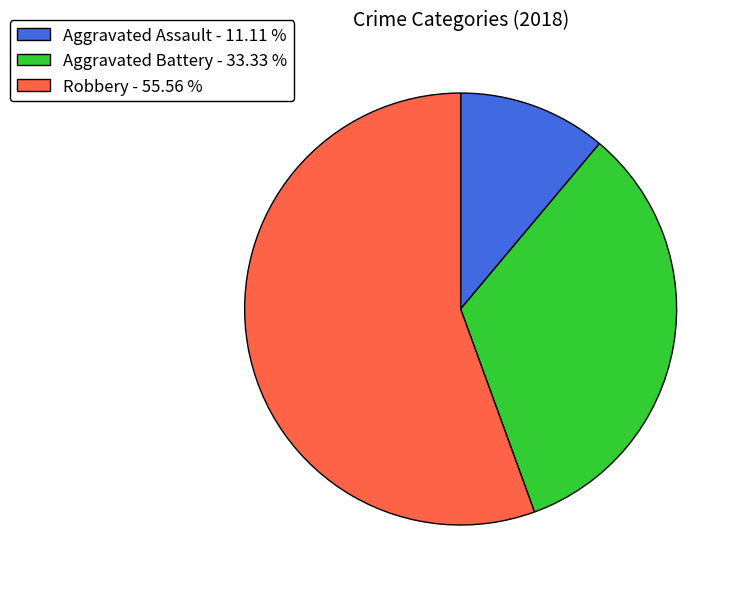

Which slice is the smallest?

Aggravated Assault - 11.11 %